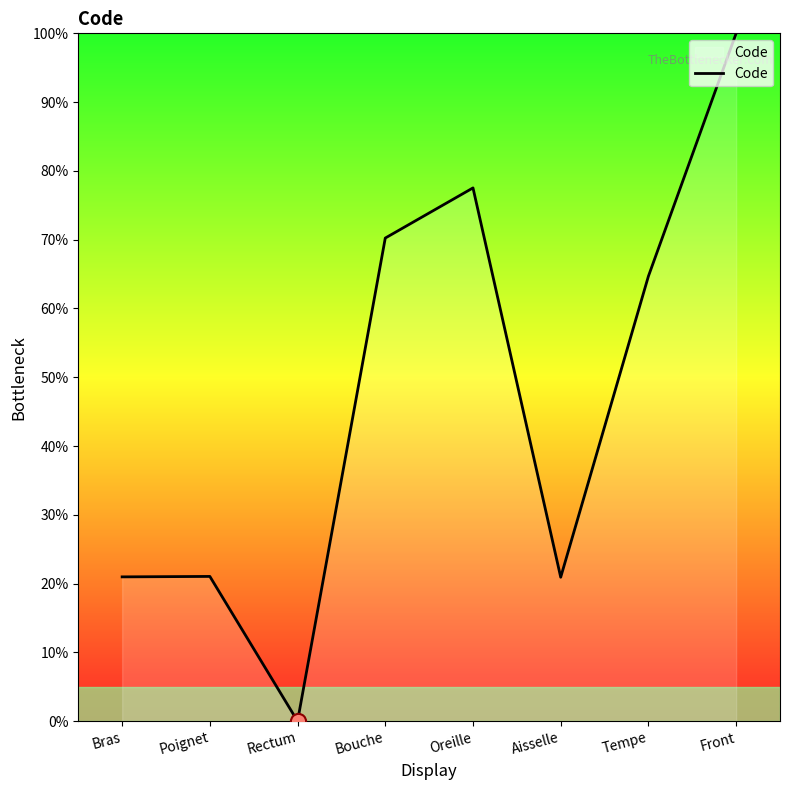

What is the change in value from Aisselle to Tempe?

+43.8